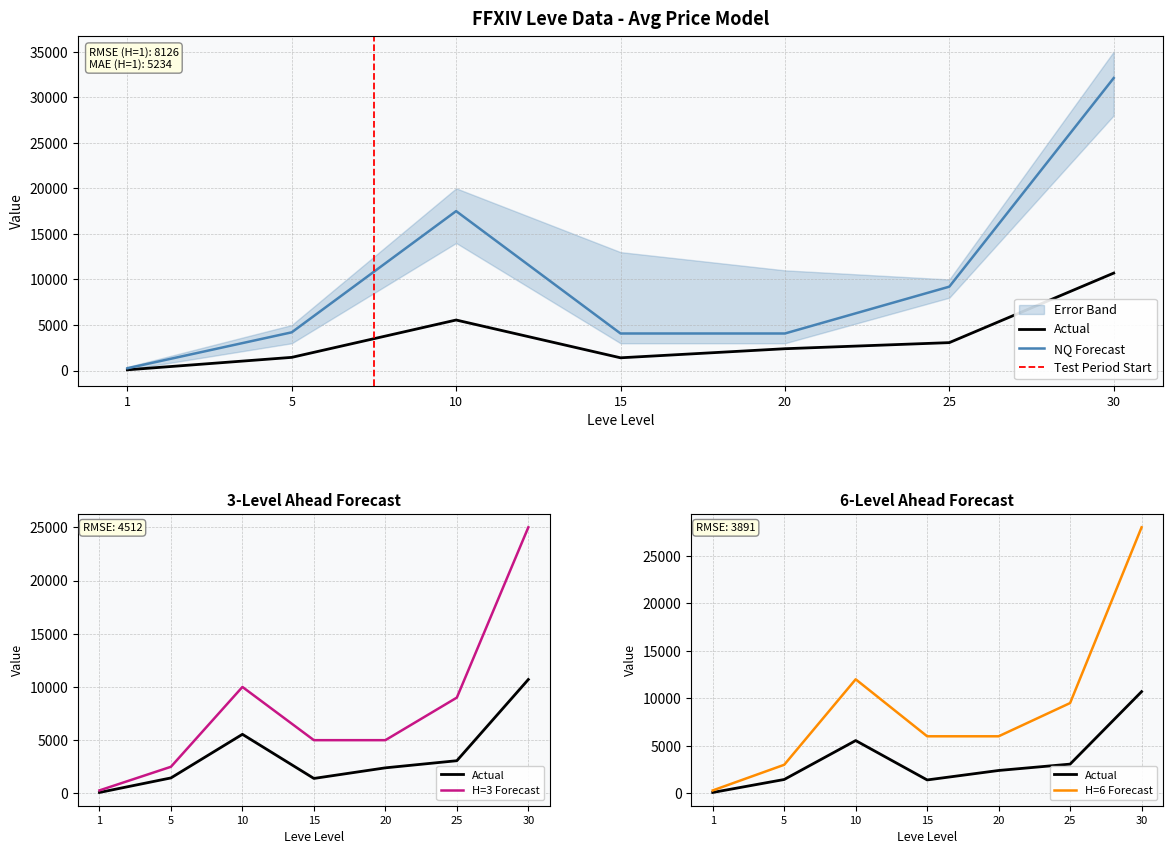

What is the value of the LevePriceHQ point at the 7th from the left?

28000